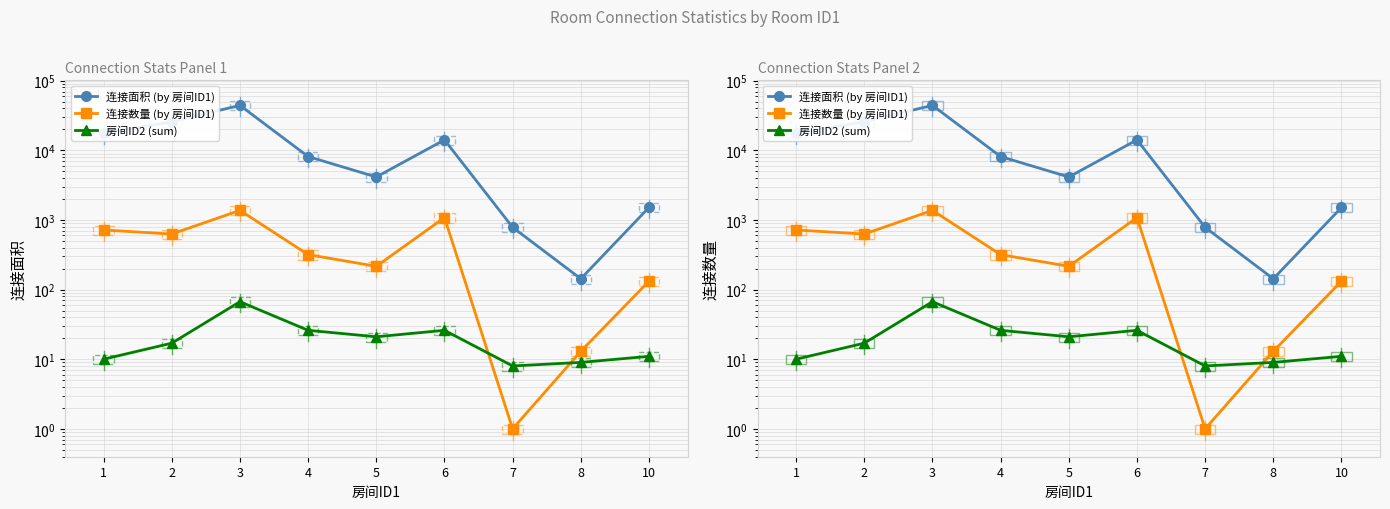

Reading right to left, extract all data points from this chart.

连接面积 (by 房间ID1): 10=1512	8=143	7=784	6=14144	5=4144	4=8144	3=44266	2=25747	1=17605
连接数量 (by 房间ID1): 10=132	8=13	7=1	6=1082	5=216	4=318	3=1373	2=628	1=718
房间ID2 (sum): 10=11	8=9	7=8	6=26	5=21	4=26	3=67	2=17	1=10